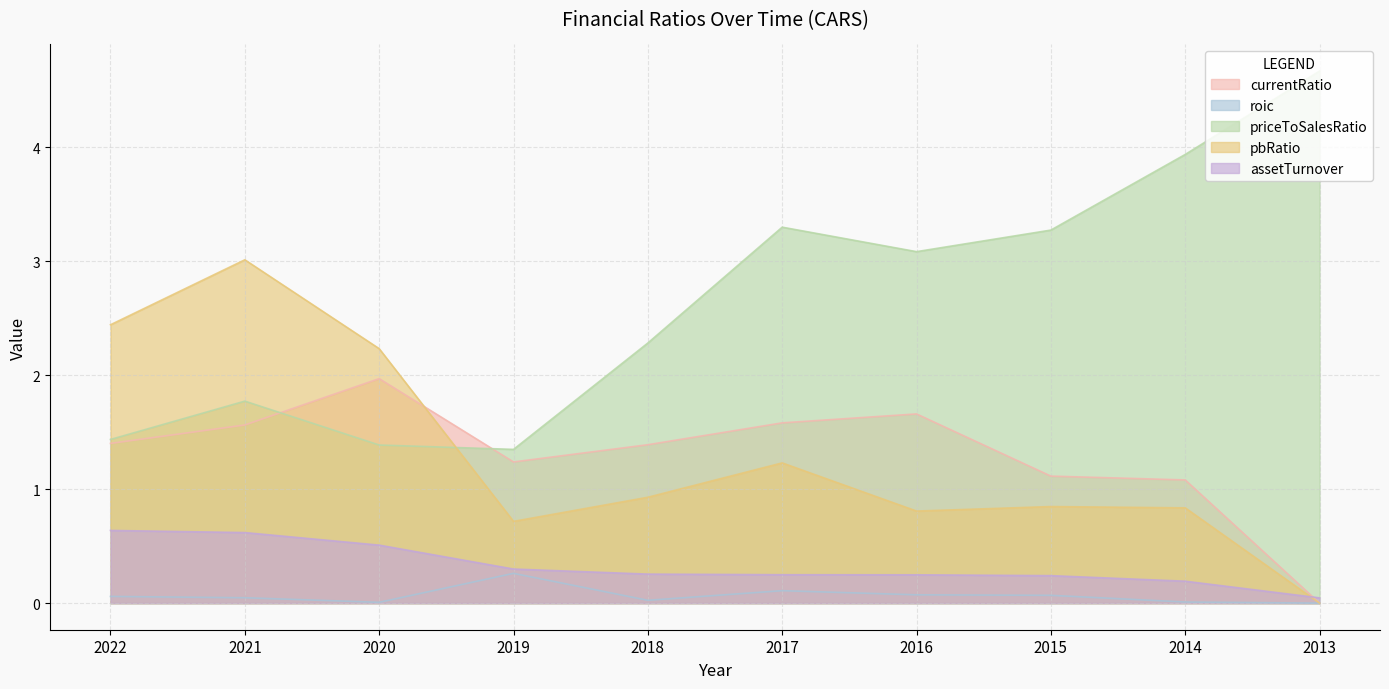

Between 2019 and 2015, which series saw the biggest shift?

priceToSalesRatio